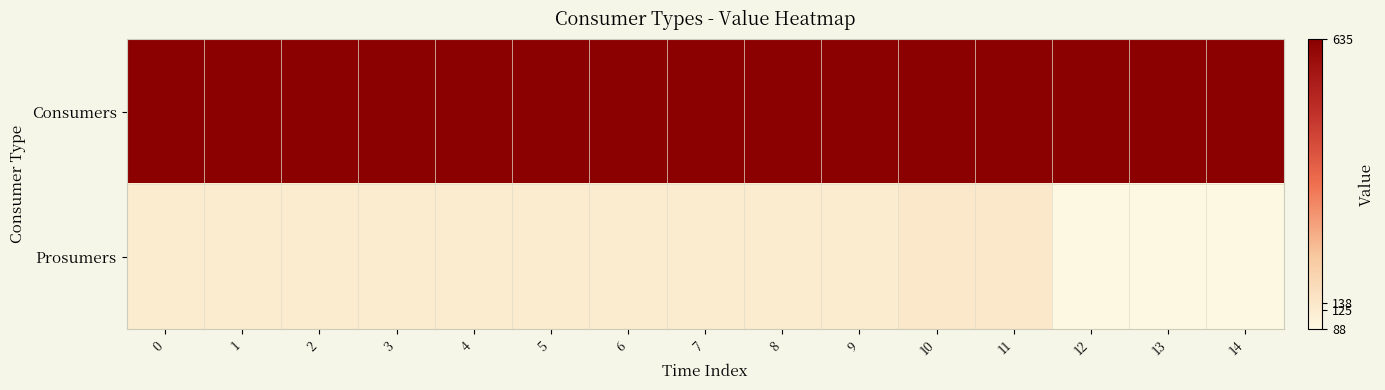

Between 11 and 6, which is larger?

11